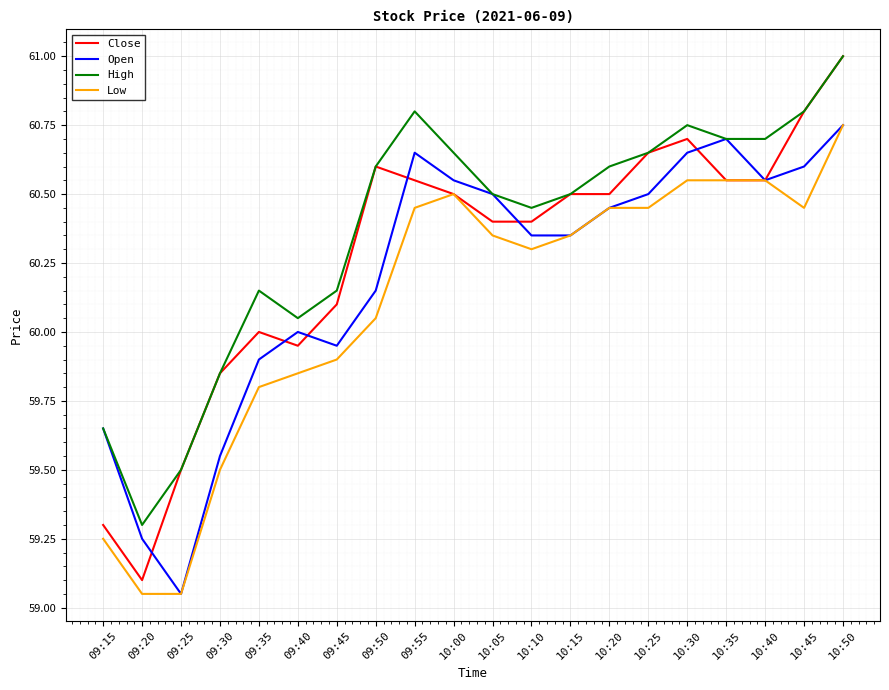

The value of High at 09:40 is 28.4. True or false?

False